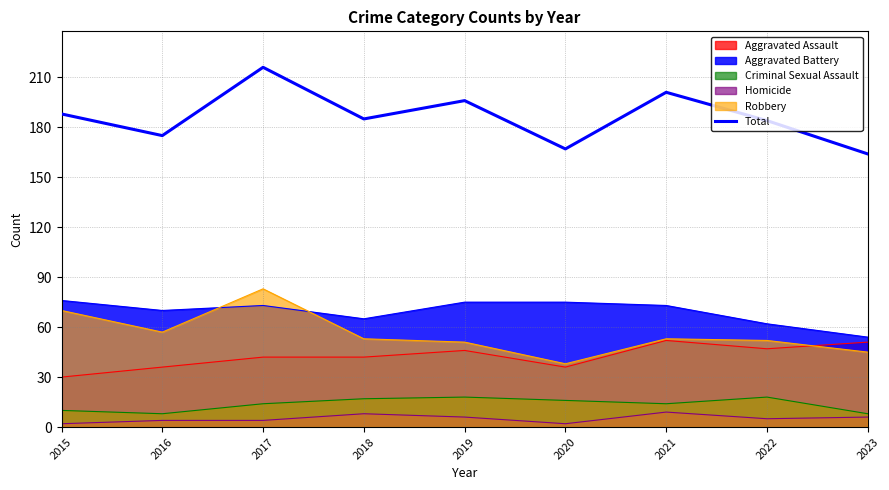

What is the ratio of the value at 2020 to the value at 2023?

1.0